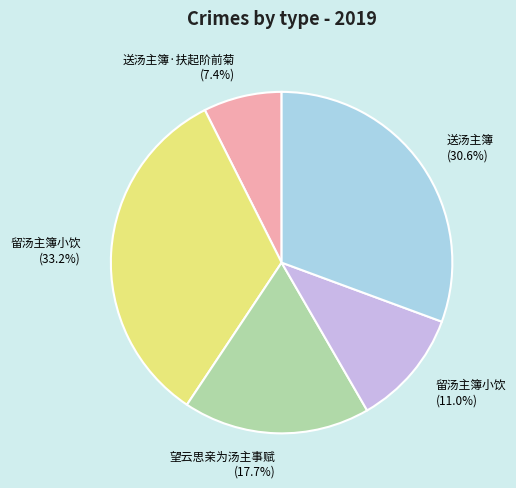

Is there a majority slice in this chart?

No